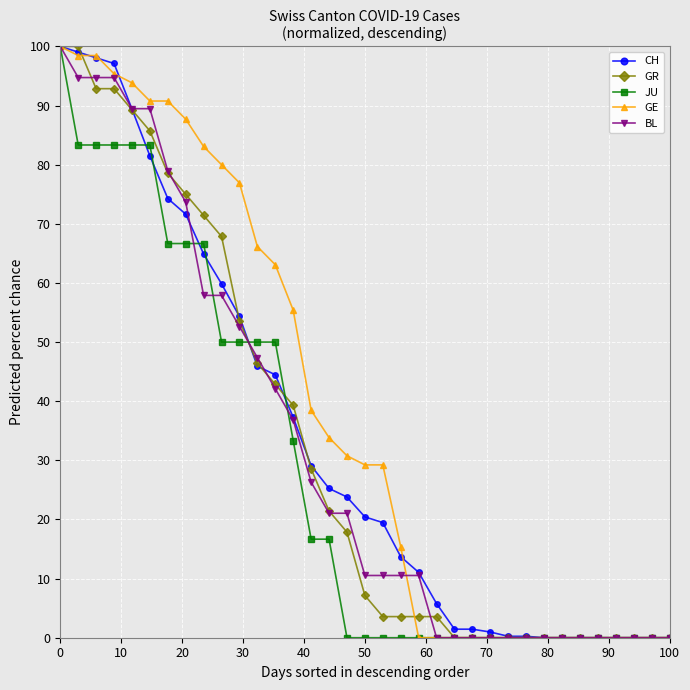

What is the value of the CH point at the 3rd from the left?

98.1